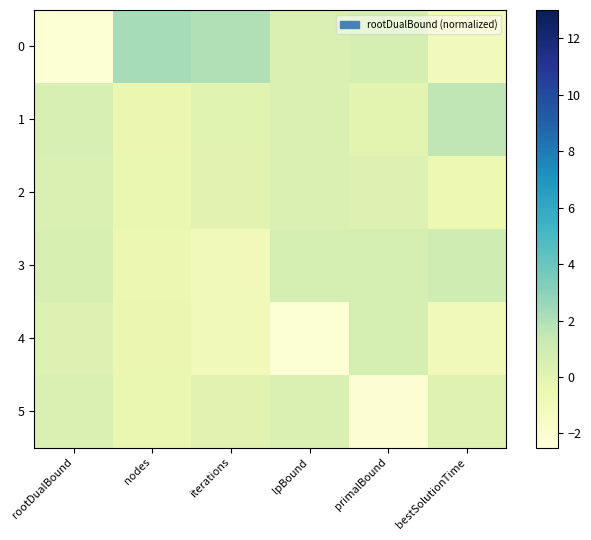

Which category has the highest value across all series?

nodes